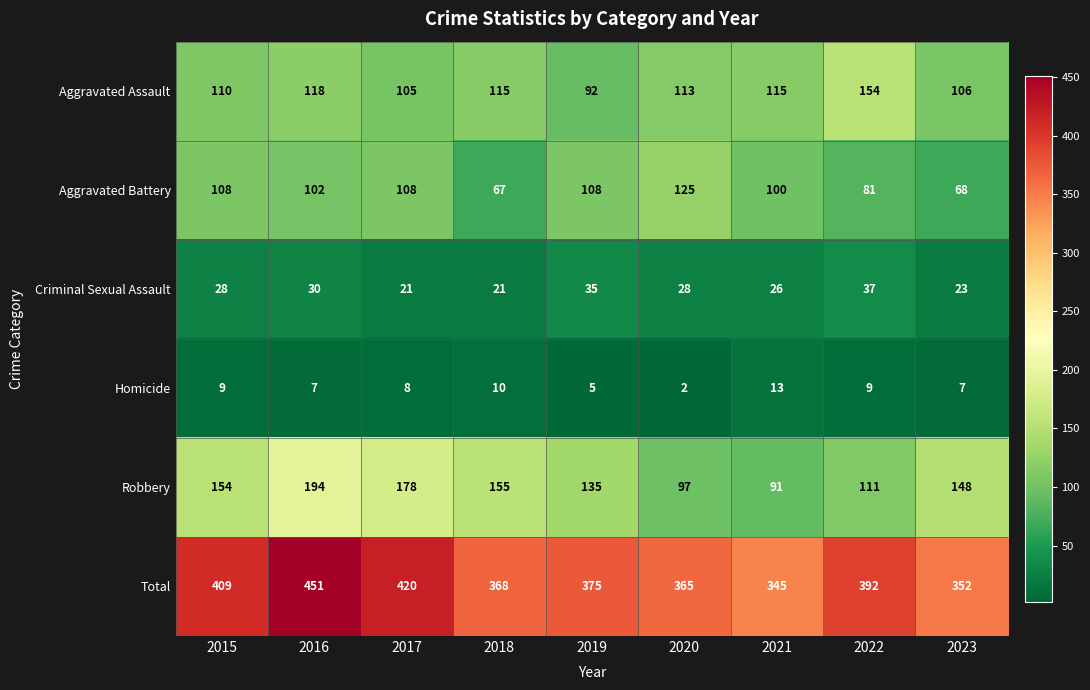

What is the difference between the maximum and minimum values in the Robbery series?

103